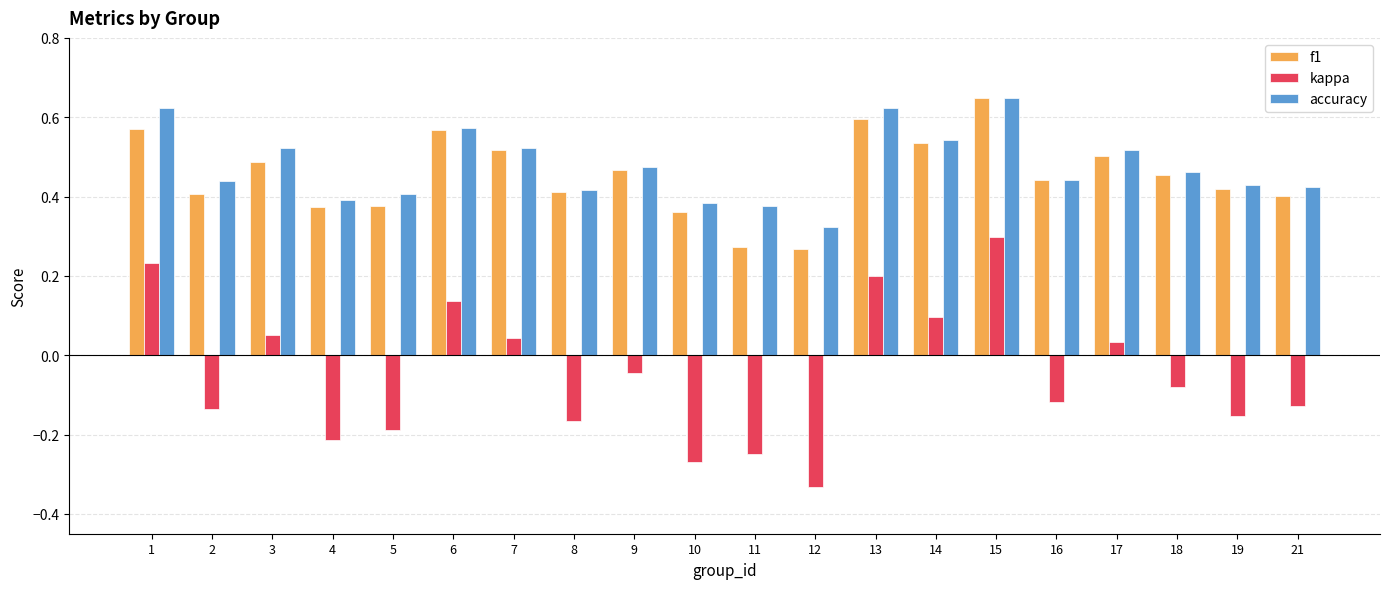

At which category is the sum across all series the highest?

15